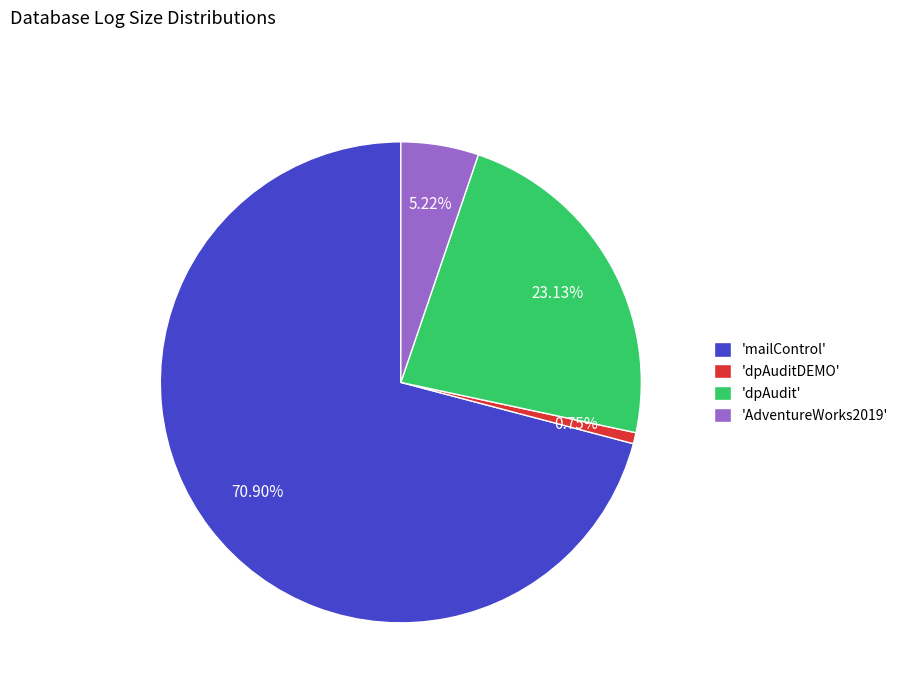

Count the number of slices in the pie.

4